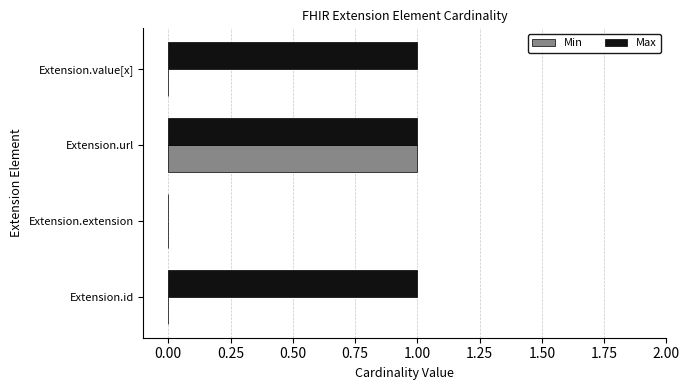

At which category is the sum across all series the highest?

Extension.url